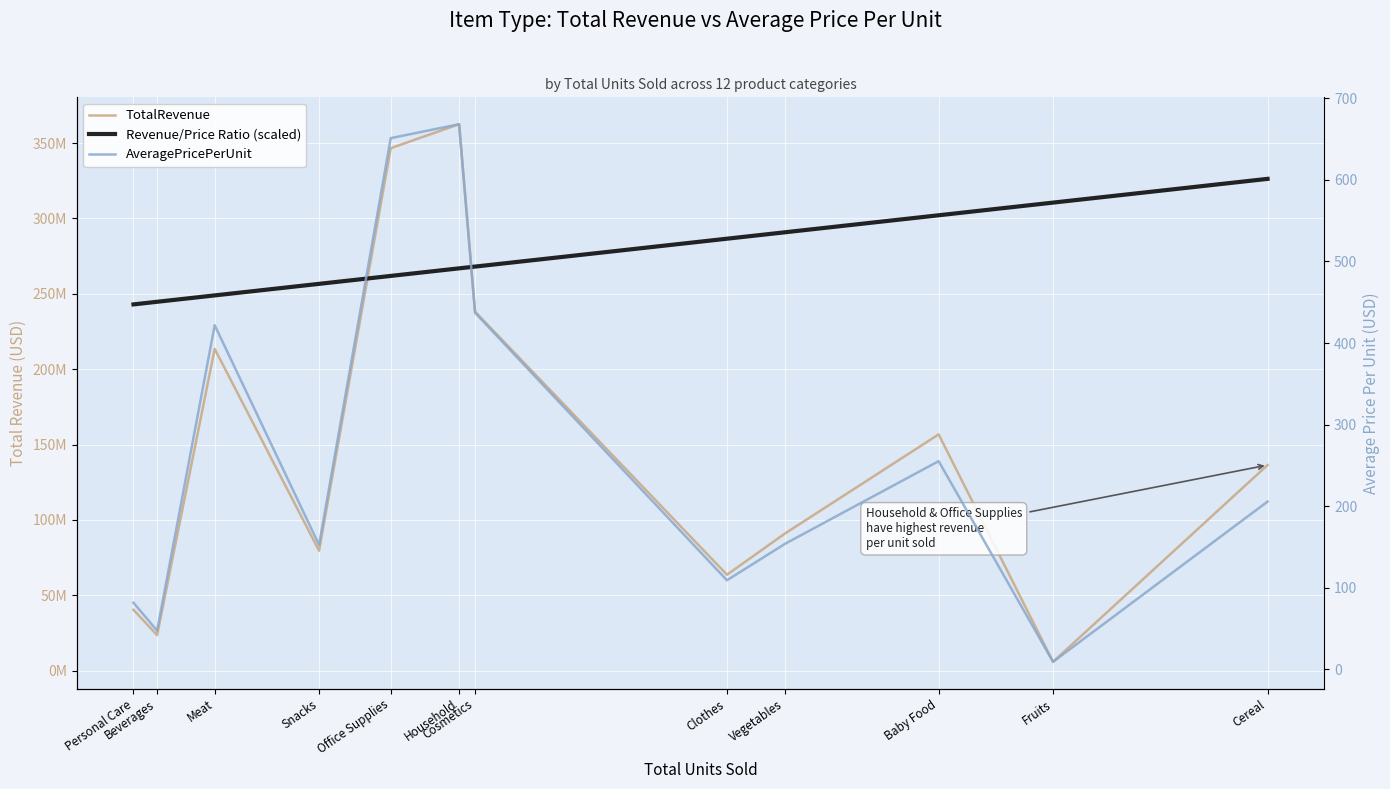

What is the total value across all series at Office Supplies?

608435086.7